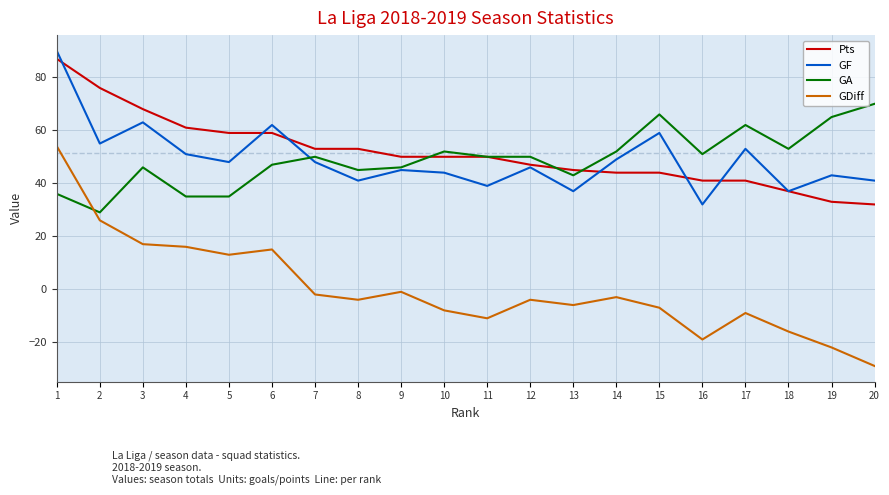

Does the chart display data point markers on the line(s)?

No